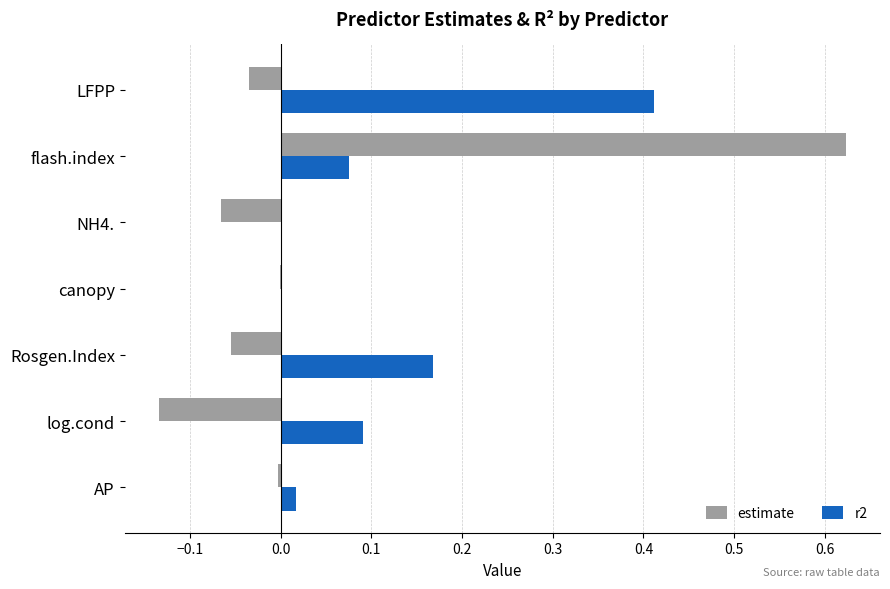

Count the number of data series in this chart.

2